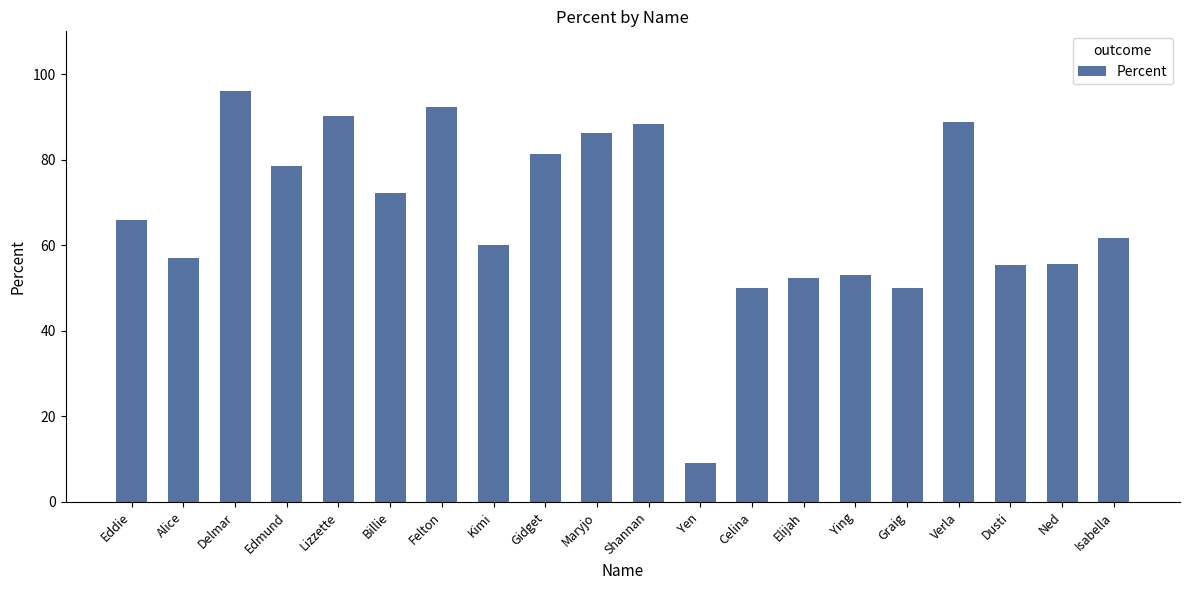

What is the greatest value displayed?

96.1